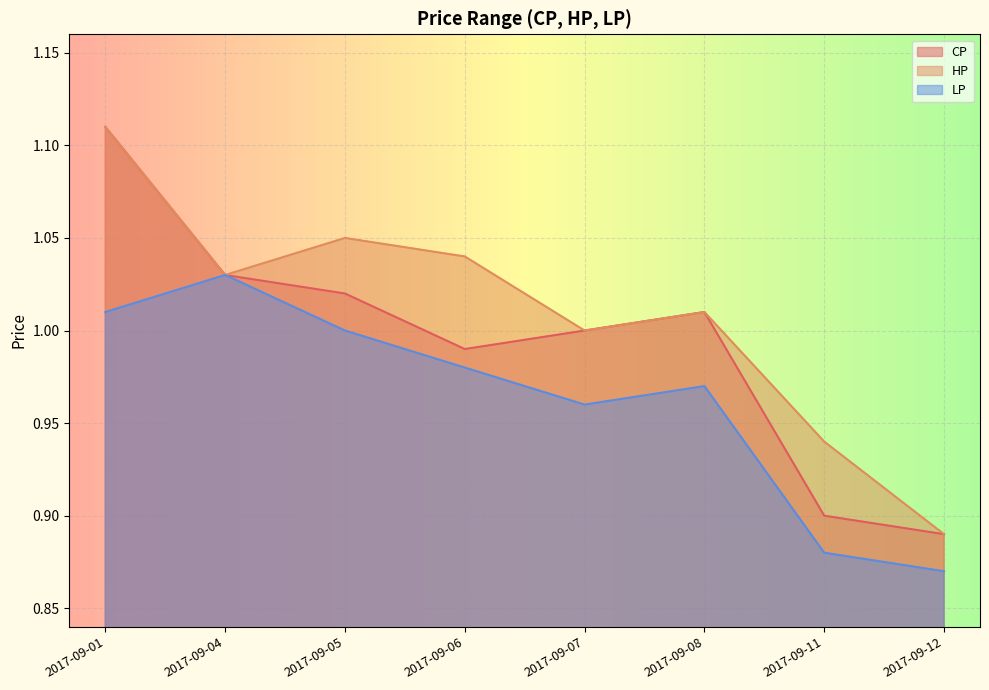

How many lines are shown in the chart?

3